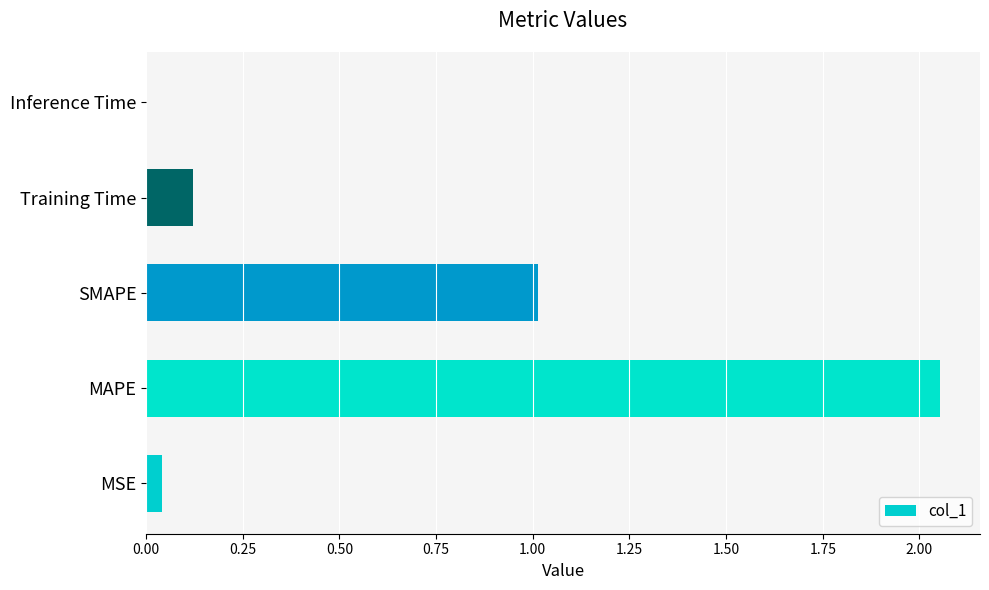

At which category does the chart reach its peak across all series?

MAPE